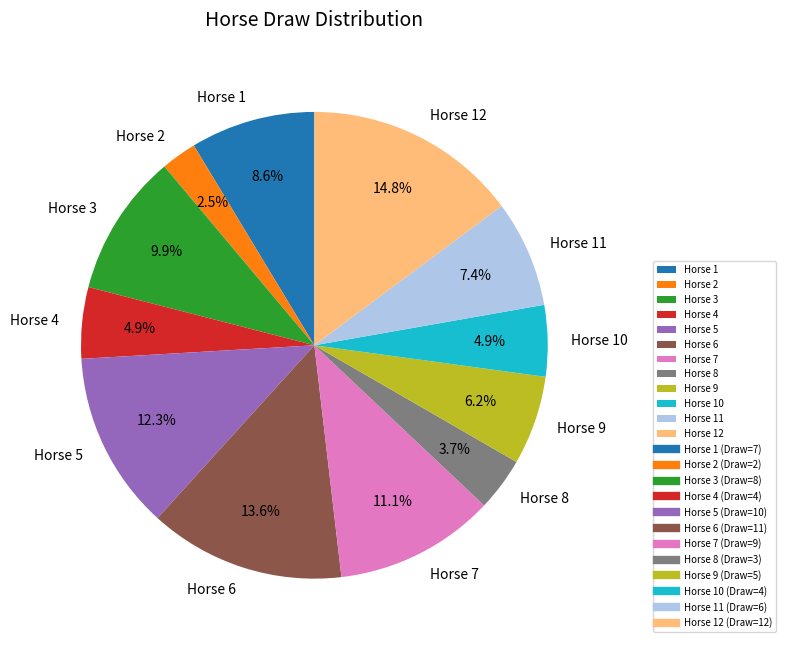

Combined, do Horse 10 and Horse 11 account for over 50%?

No